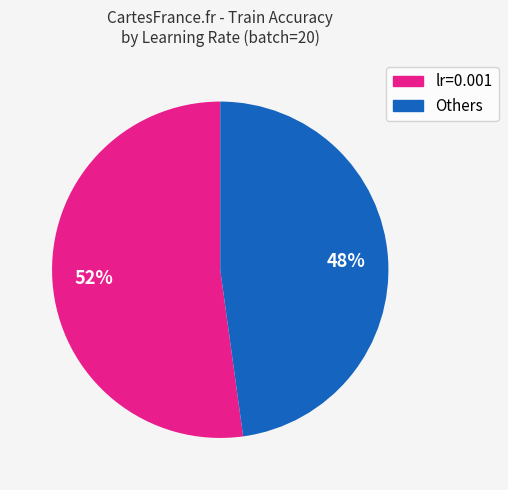

Is there a majority slice in this chart?

Yes